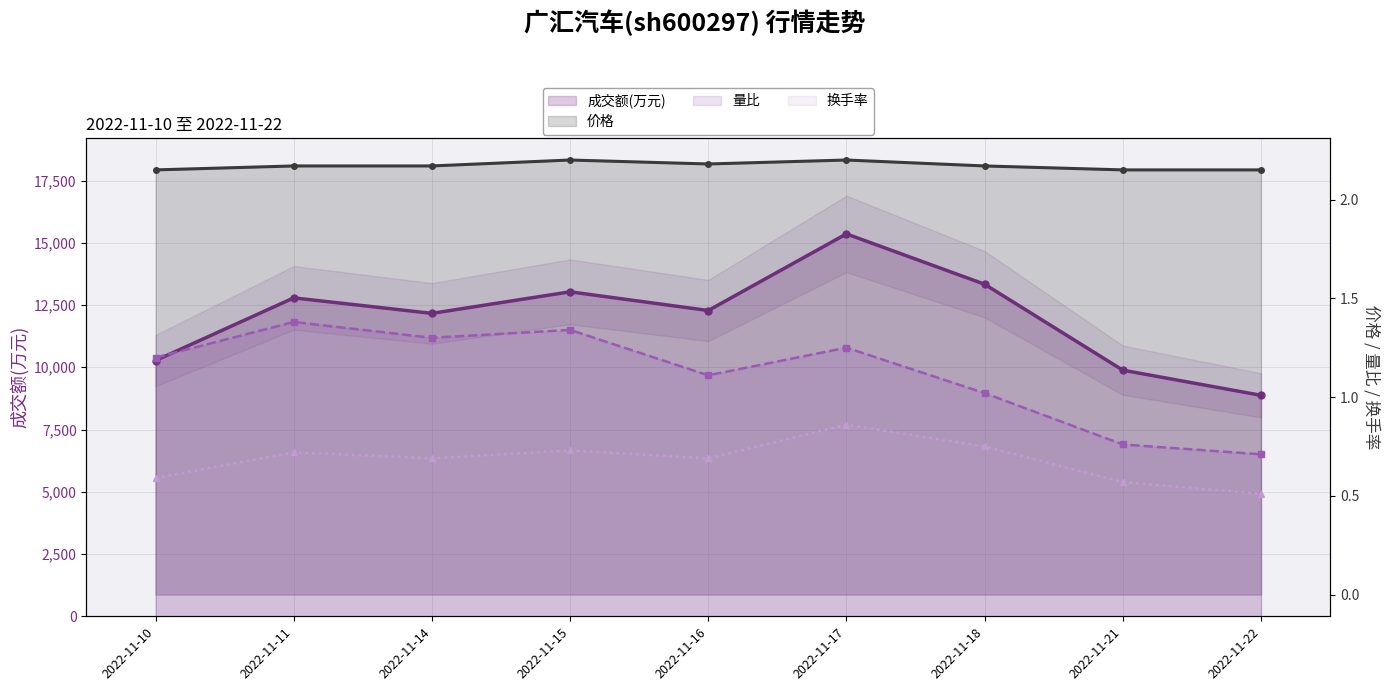

At which category is the sum across all series the highest?

2022-11-17